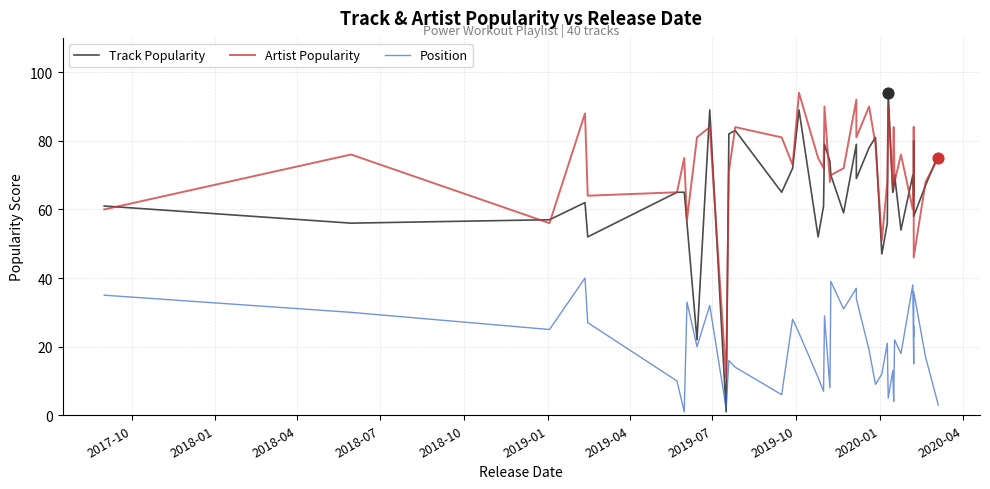

Which series has the largest total across all categories?

Artist Popularity